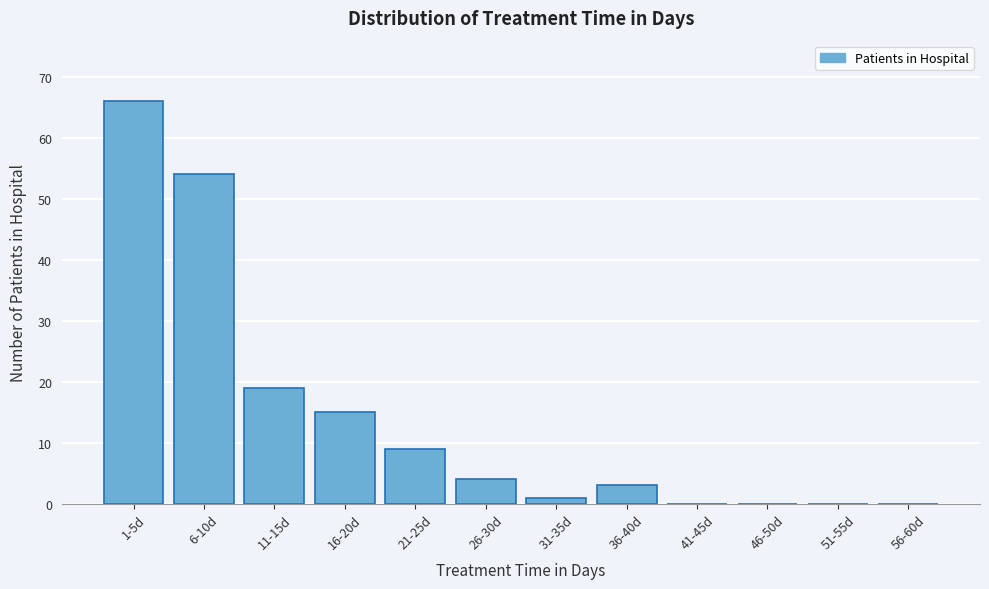

Reading right to left, transcribe all the data shown in this chart.

56-60d=0	51-55d=0	46-50d=0	41-45d=0	36-40d=3	31-35d=1	26-30d=4	21-25d=9	16-20d=15	11-15d=19	6-10d=54	1-5d=66